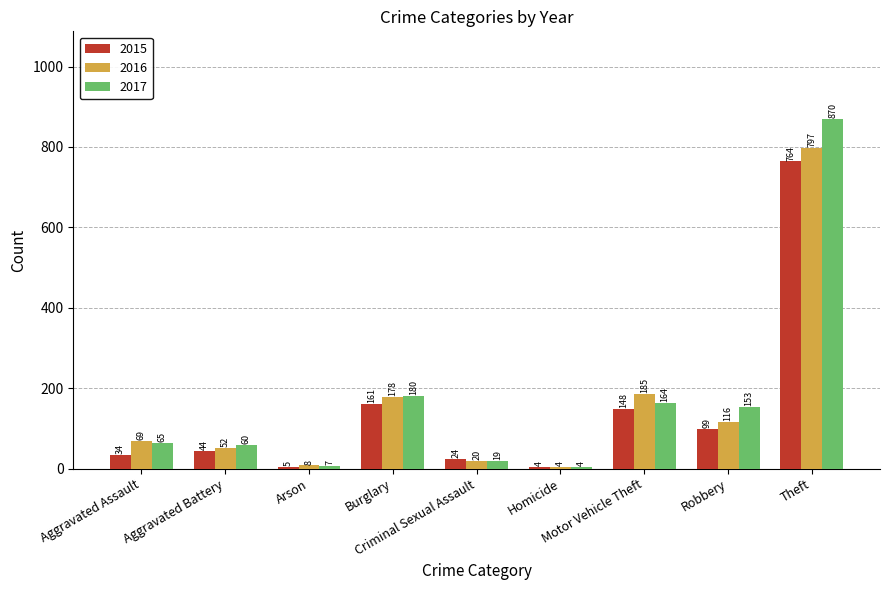

What is the sum of all 2016 values?

1429